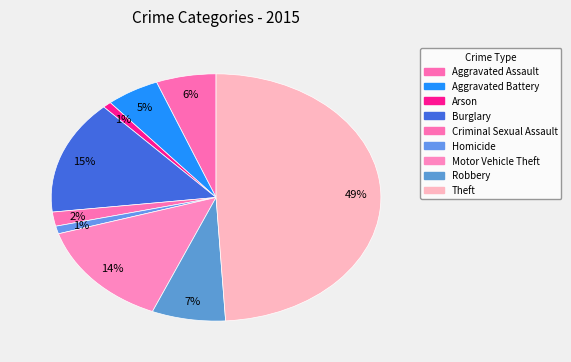

Does Motor Vehicle Theft account for over 50% of the chart?

No